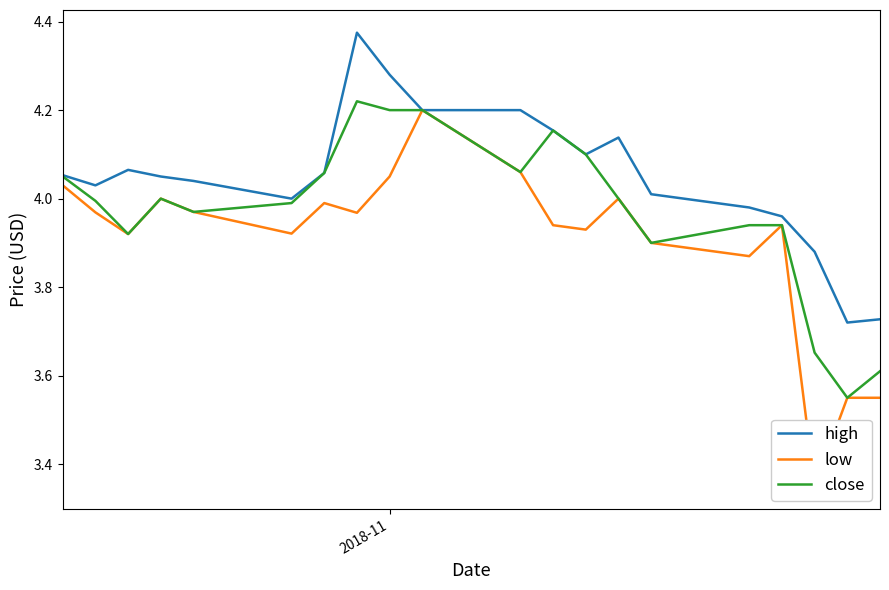

Rank the series by their maximum value, from lowest to highest.

low, close, high